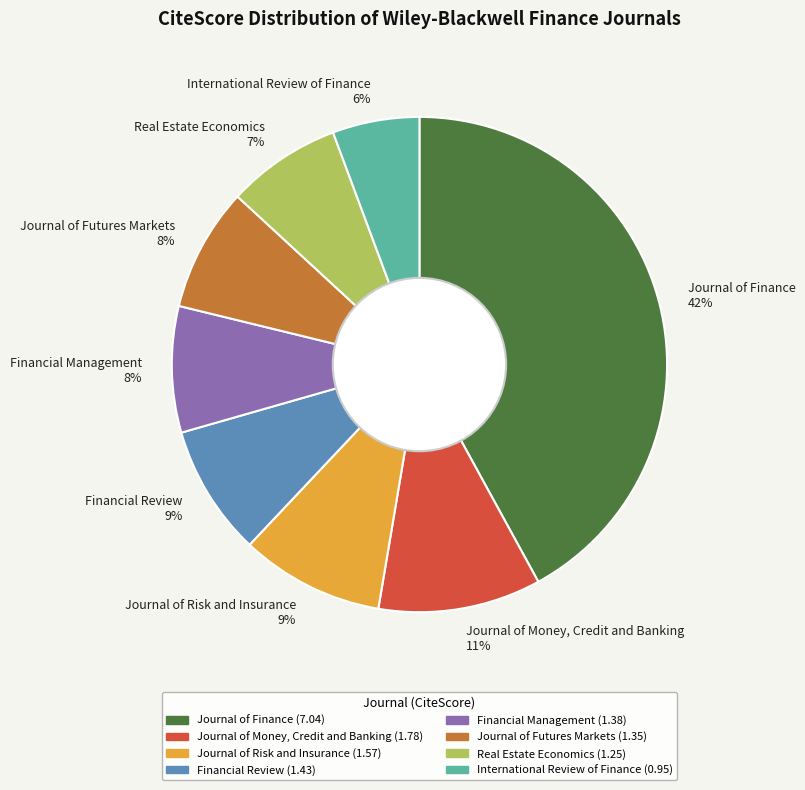

Do Financial Management and Journal of Futures Markets together represent more than half of the pie?

No